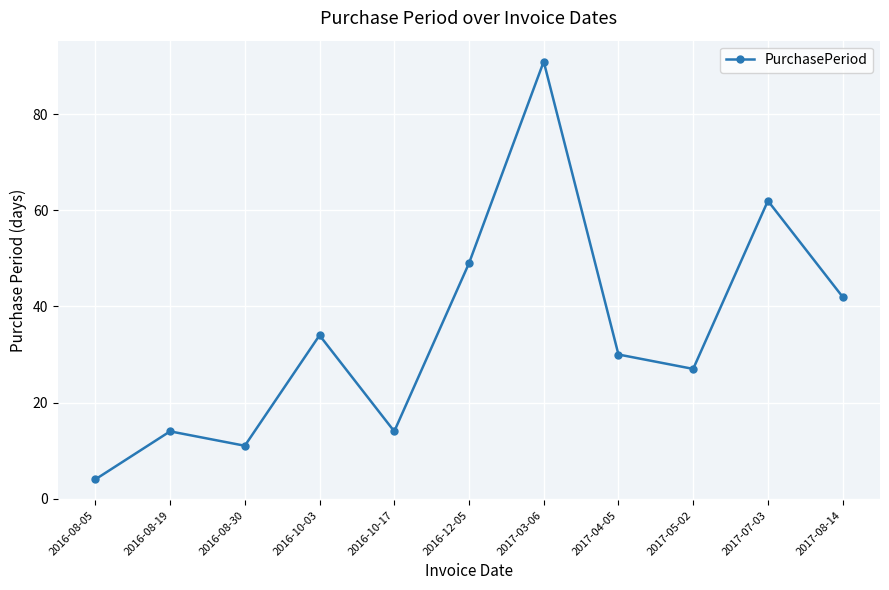

Which has a higher value, 2017-08-14 or 2017-07-03?

2017-07-03